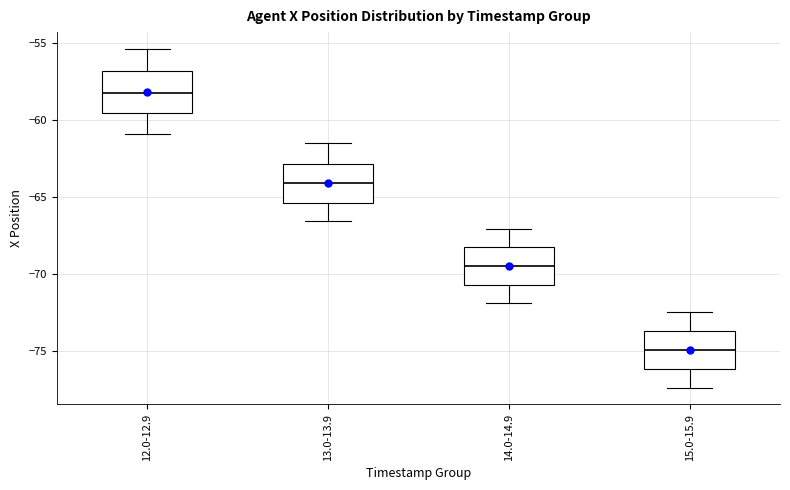

Reading left to right, transcribe this box plot: for each box, give where its median line is, the range the box spans, and where its two whiskers end, as read against the y-axis. The values are not printed on the chart, so give them approximately, as read against the axis.

12.0-12.9: median -58.0, box -59.5 to -57.0, whiskers -61.0 to -55.5
13.0-13.9: median -64.0, box -65.5 to -63.0, whiskers -66.5 to -61.5
14.0-14.9: median -69.5, box -70.5 to -68.5, whiskers -72.0 to -67.0
15.0-15.9: median -75.0, box -76.0 to -73.5, whiskers -77.5 to -72.5